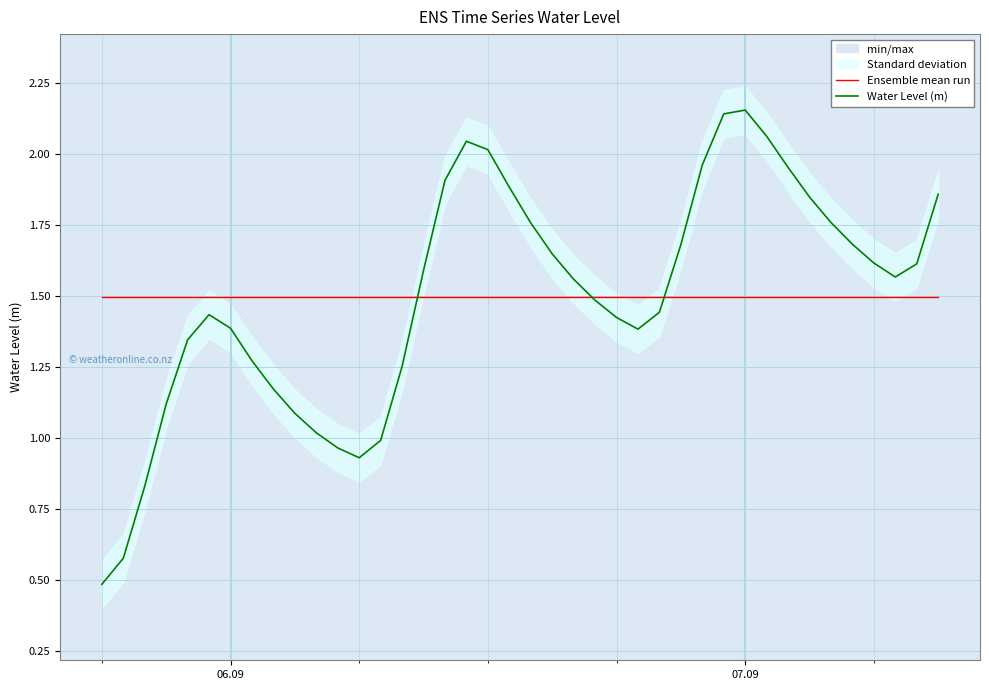

Count the number of categories in the chart.

40